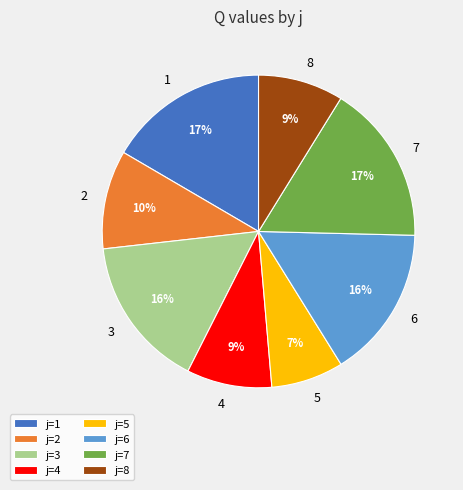

Is there a majority slice in this chart?

No